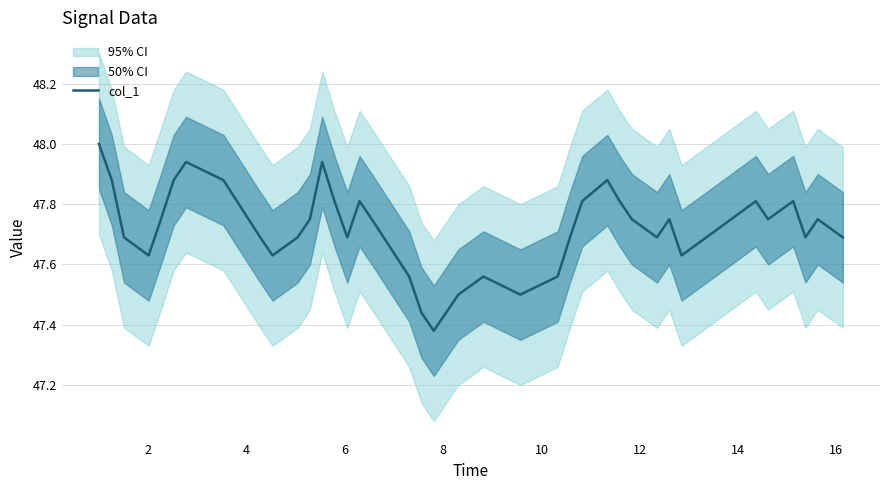

What is the difference between the maximum and minimum values?

0.6